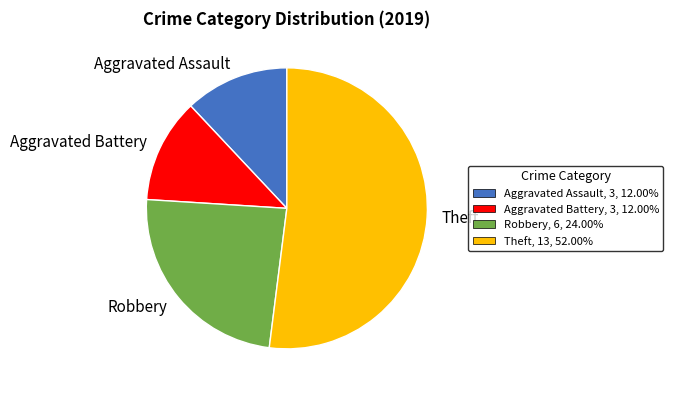

What is the ratio of the value at Theft to the value at Aggravated Battery?

4.3